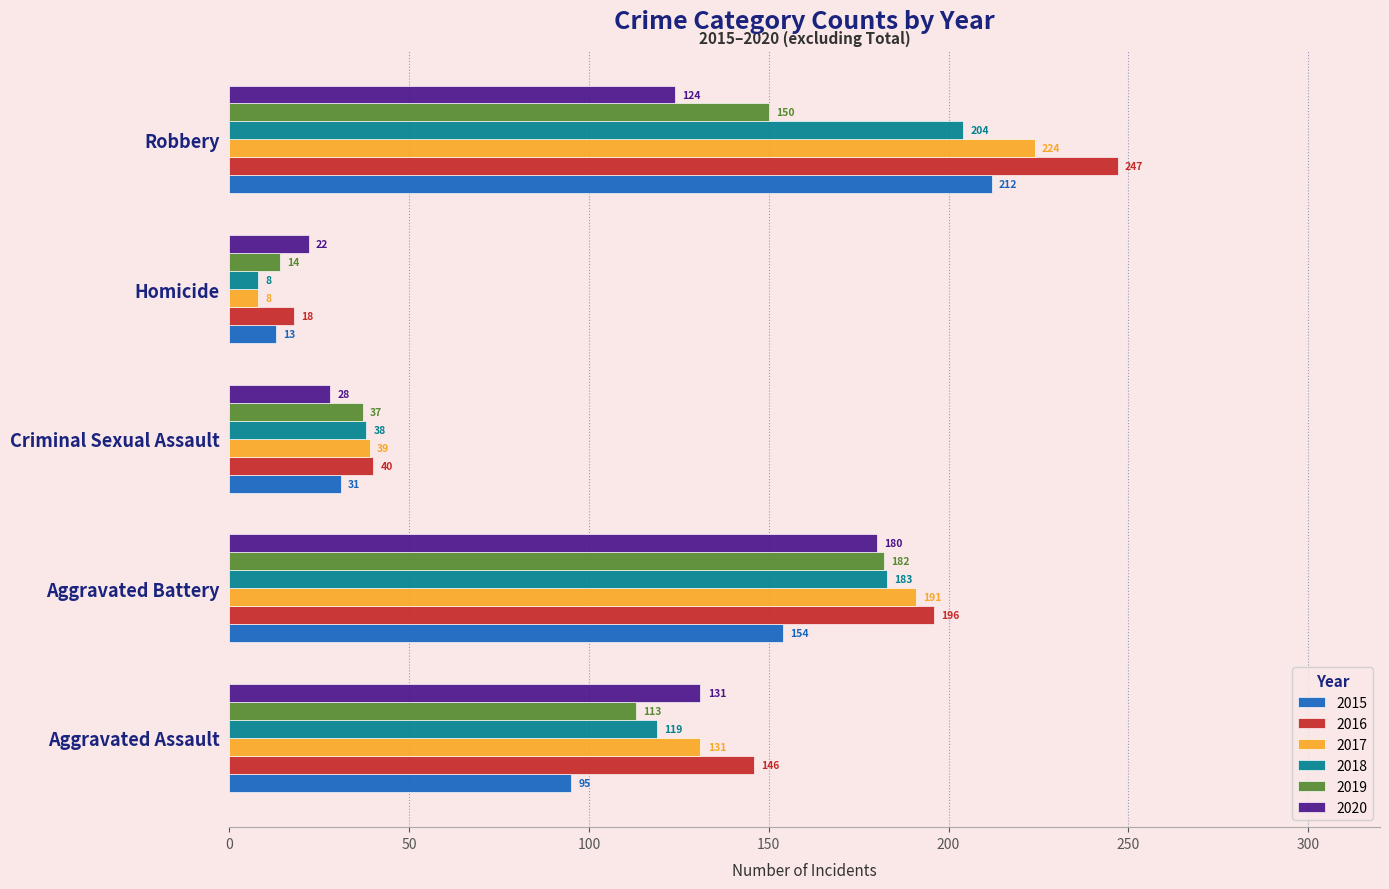

Which series changed the most between Aggravated Assault and Criminal Sexual Assault?

2016